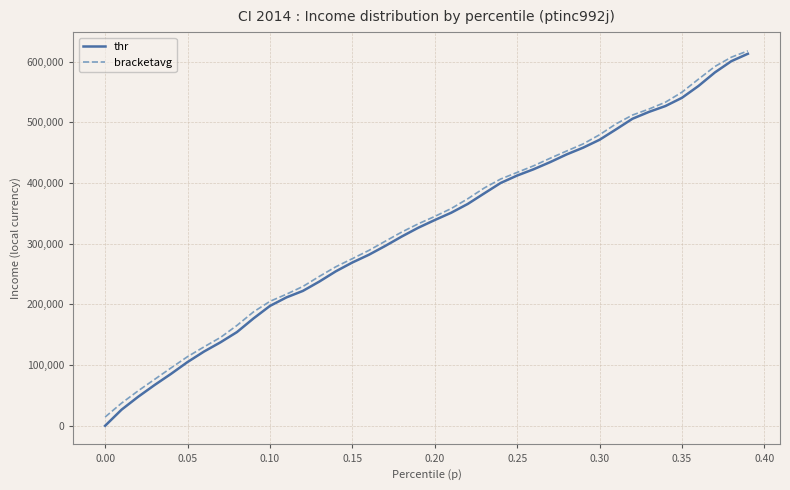

What is the maximum value for thr?

613117.2